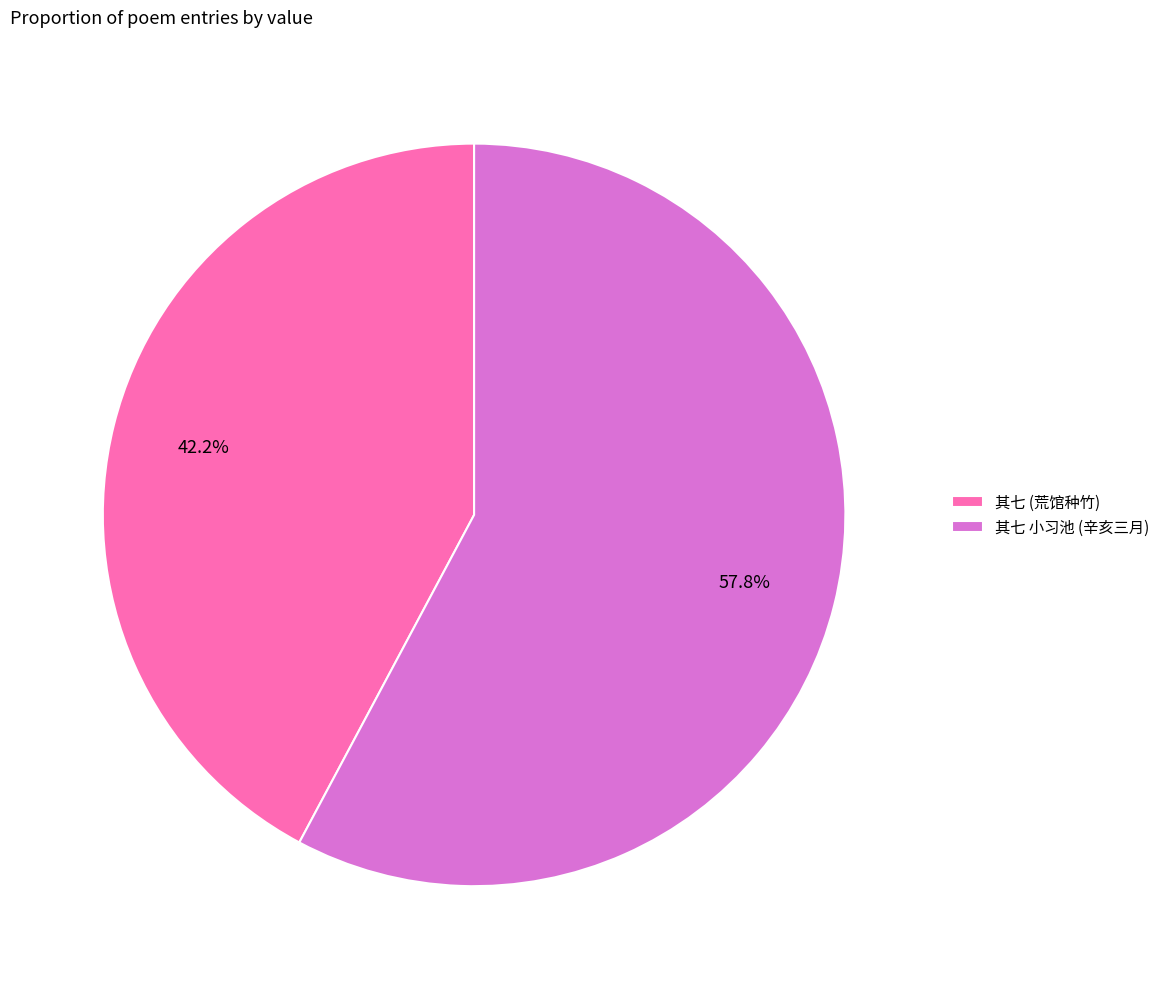

Which slice is the smallest?

其七 (荒馆种竹)